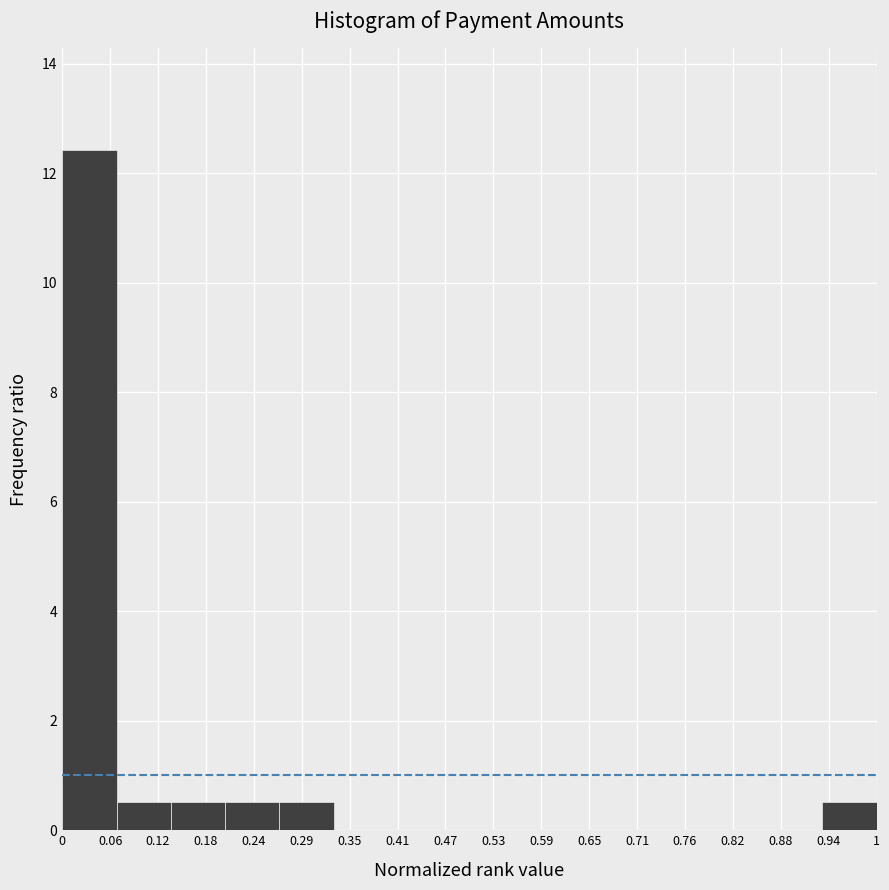

What is the height of the bar covering 0.13 to 0.20 on the x-axis? Neither the bar edges nor the heights are printed on the chart, so give them approximately, as read against the axes.

0.6